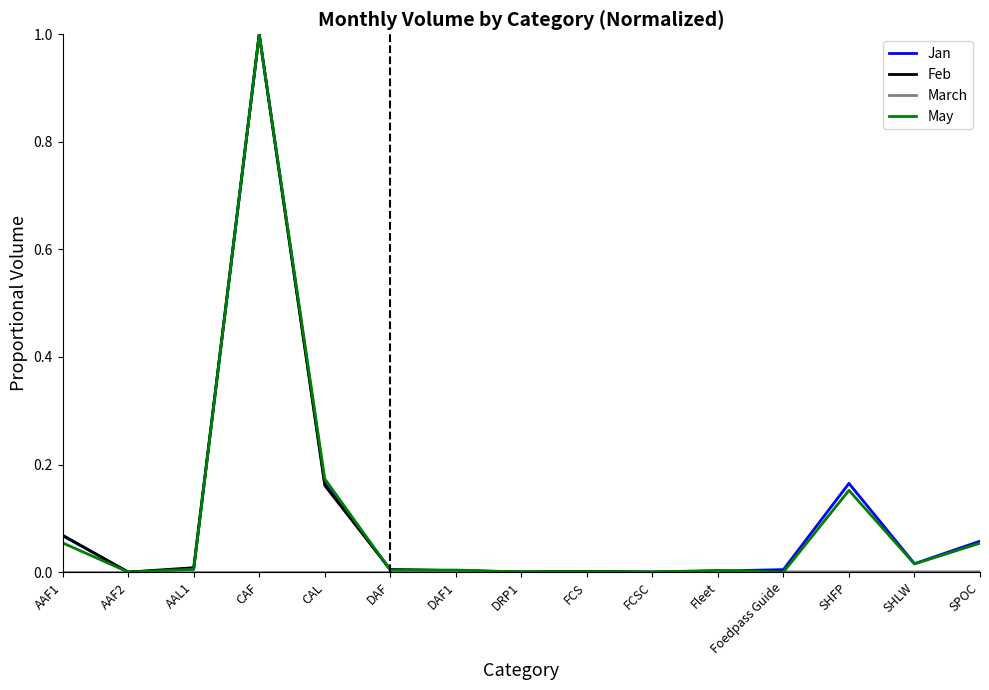

Which category has the highest value across all series?

CAF